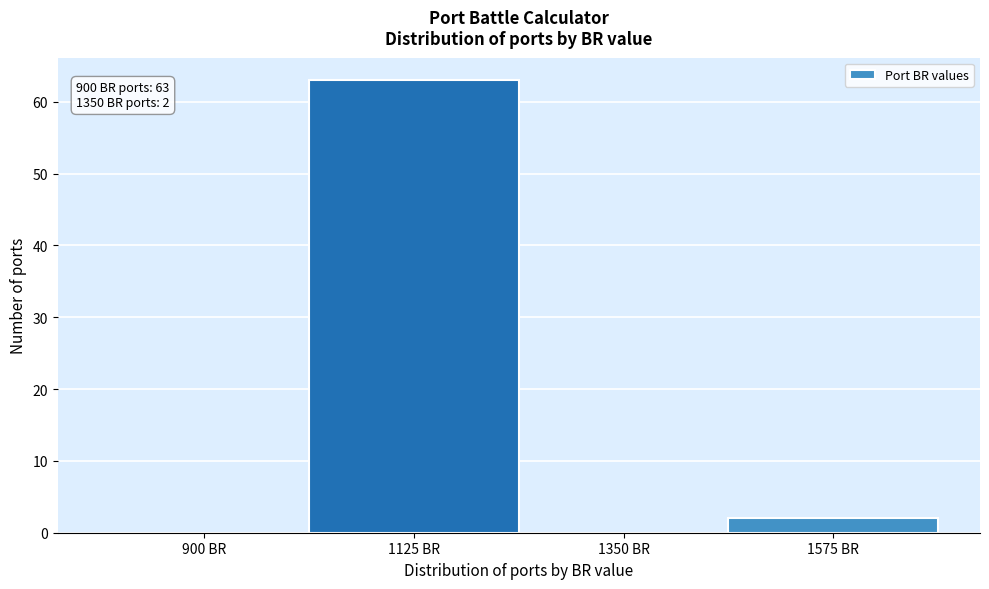

Reading right to left, list all the values displayed in this chart.

1575 BR=2	1350 BR=0	1125 BR=63	900 BR=0